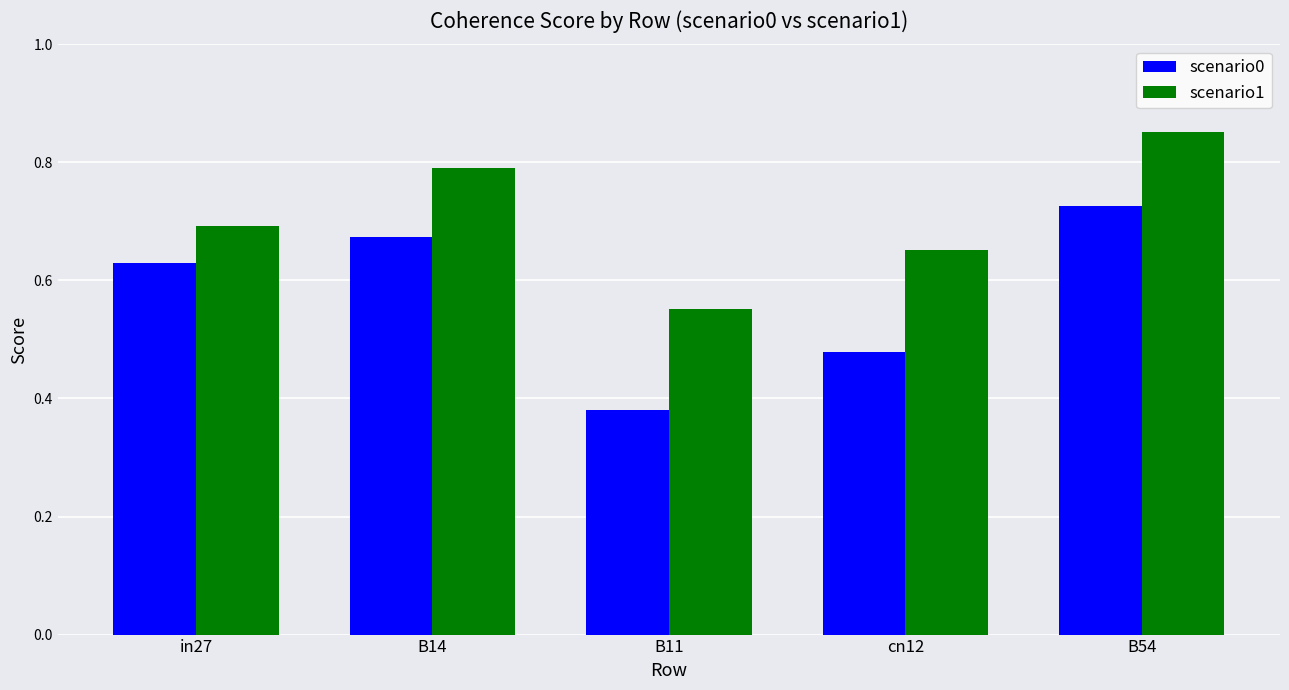

True or false: scenario1 has a value of 1.3 at B54.

False